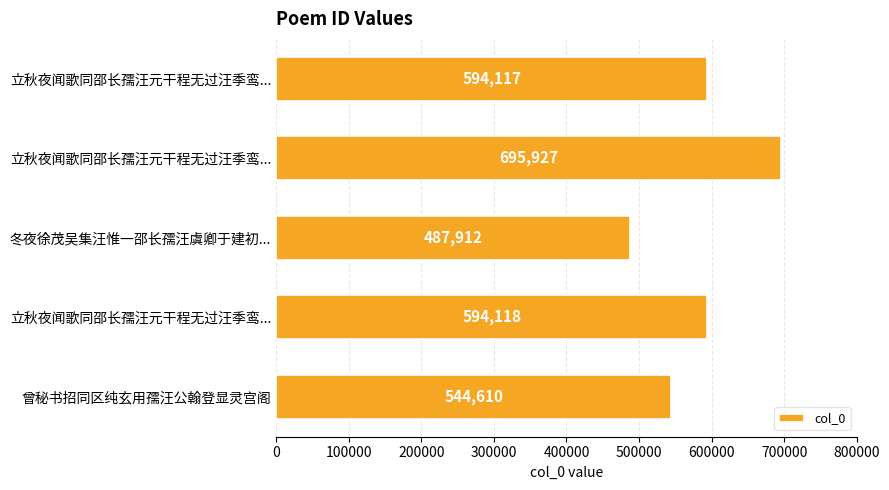

Count the number of categories in the chart.

5